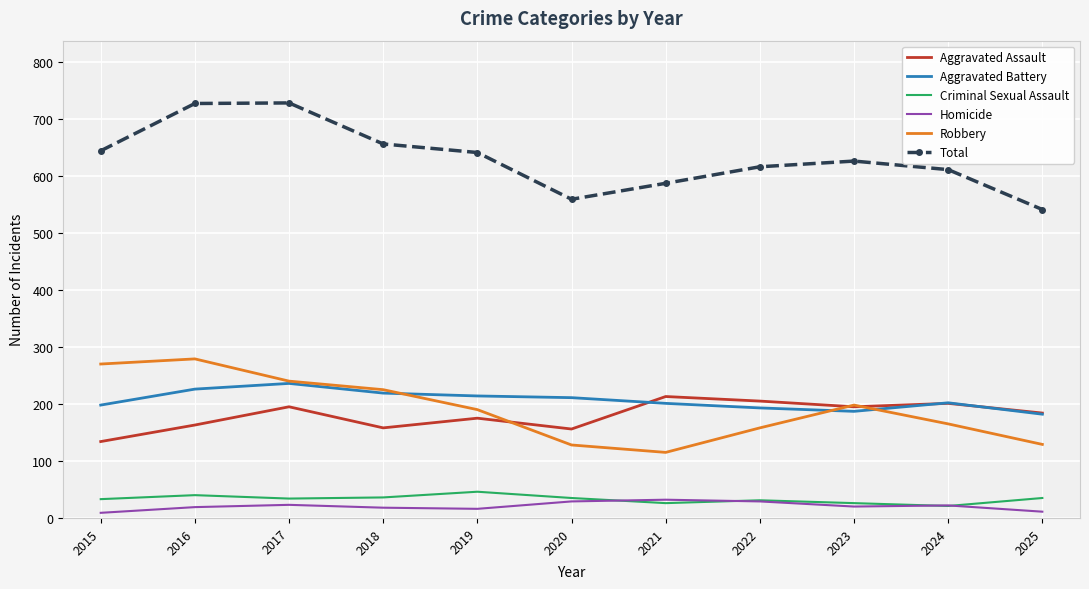

What is the difference between the maximum and minimum values in the Aggravated Assault series?

79